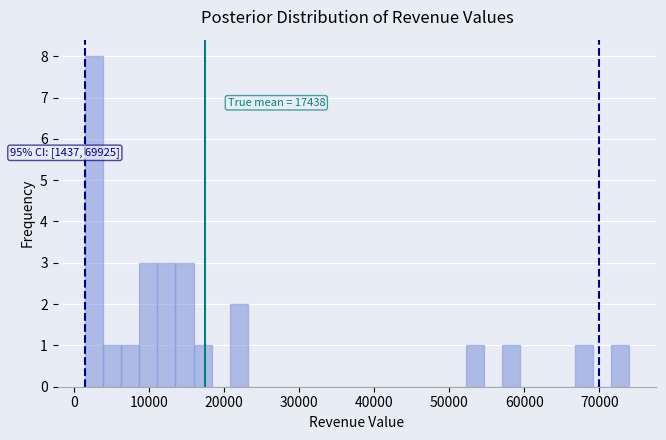

Around what value on the x-axis is the tallest bar? Give the approximate position of its centre, as read against the axis.

3000